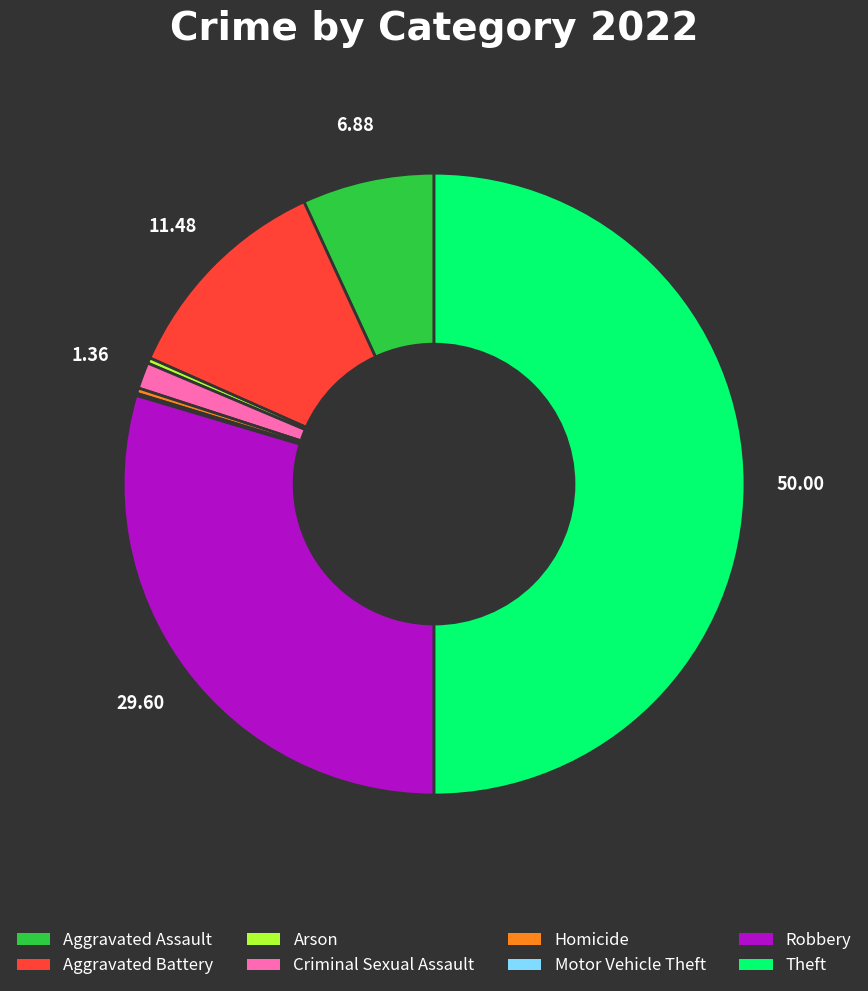

Which slice is the largest?

Theft